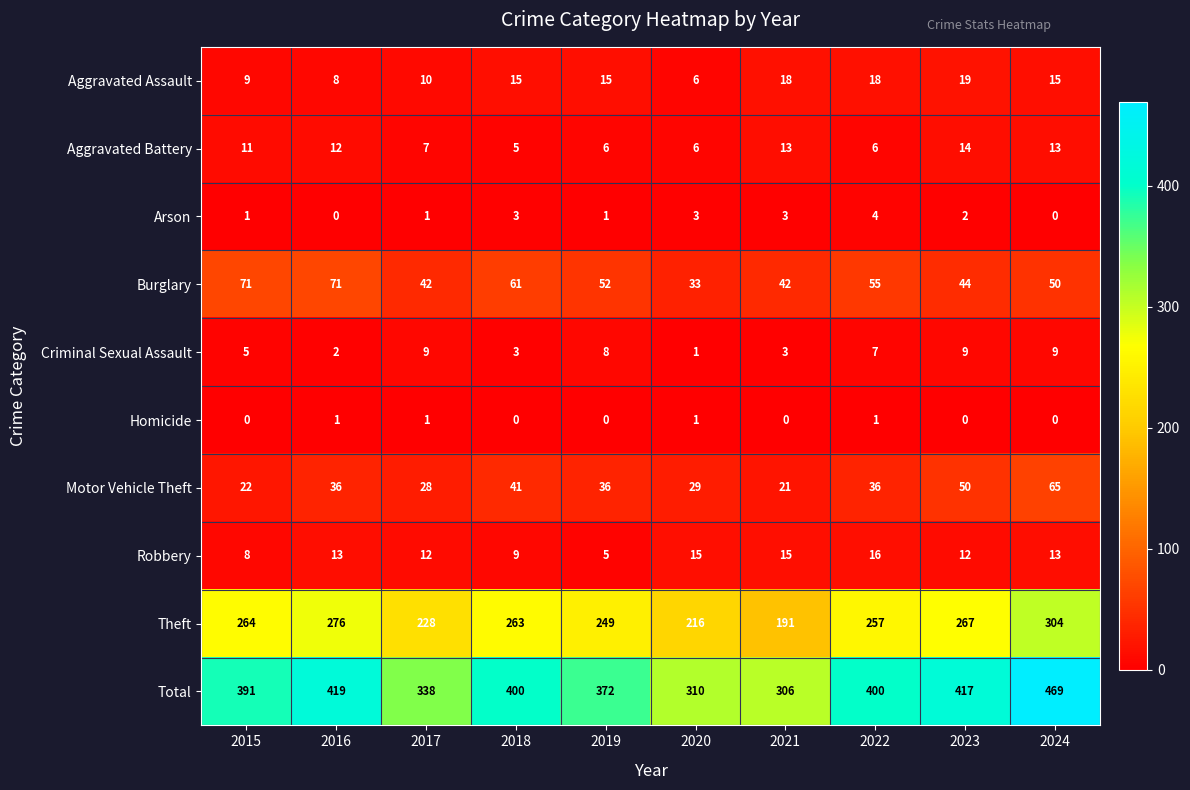

What is the minimum value for Aggravated Battery?

5